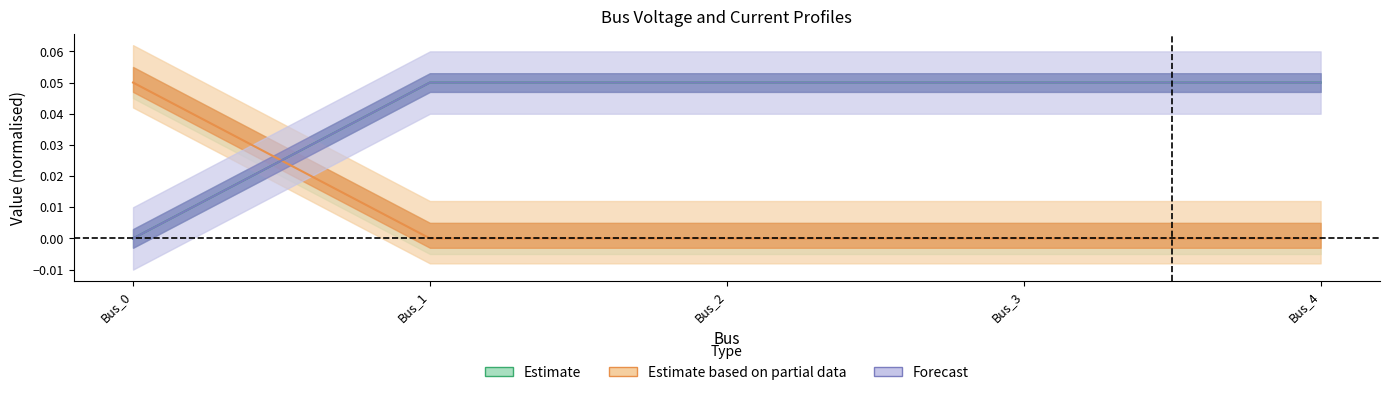

Is it true that pf_vm_b_pu equals 0.0 at Bus_3?

False